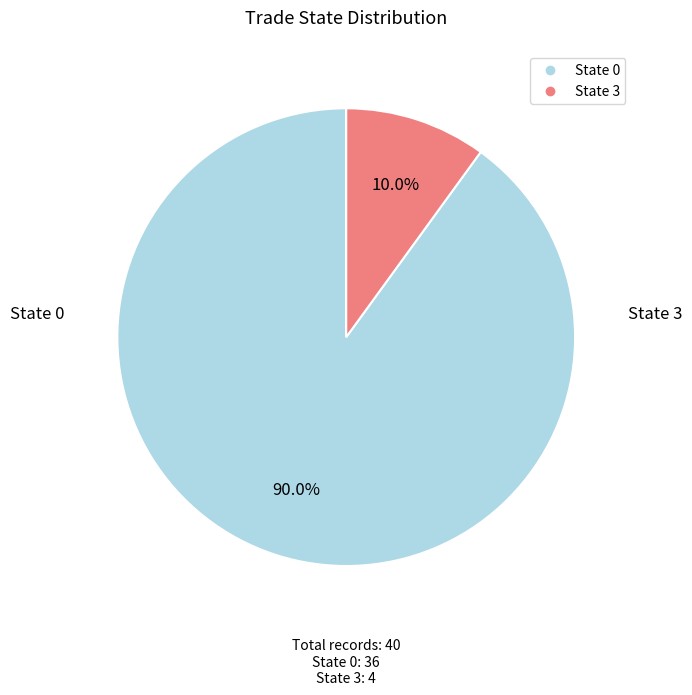

What is the largest slice in the pie chart?

State 0